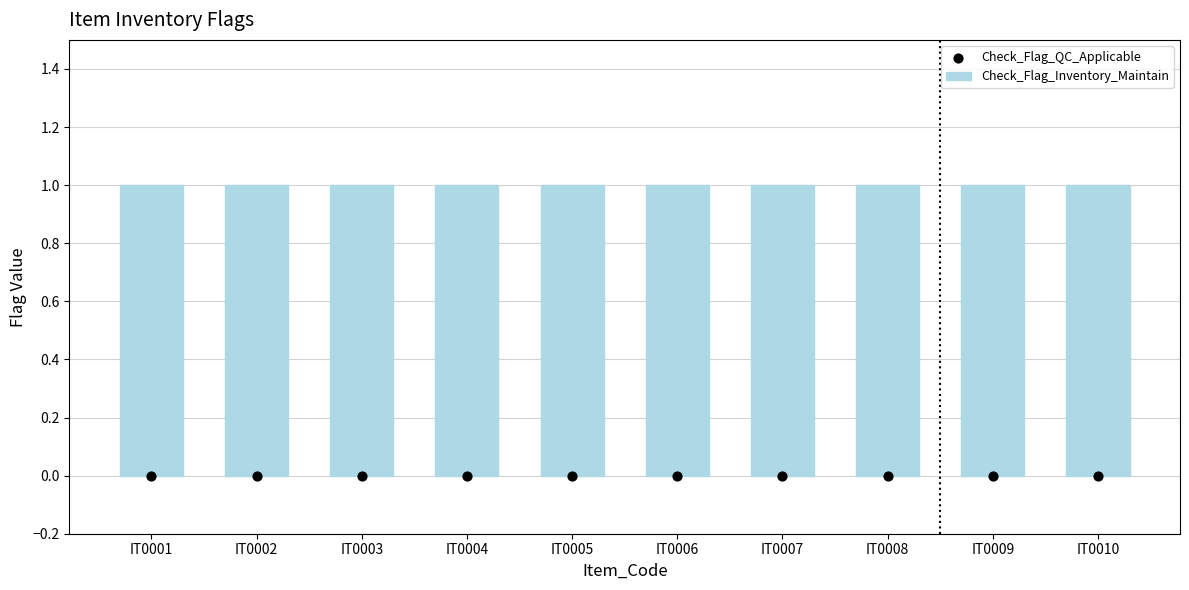

At how many categories does at least one series exceed 0?

10